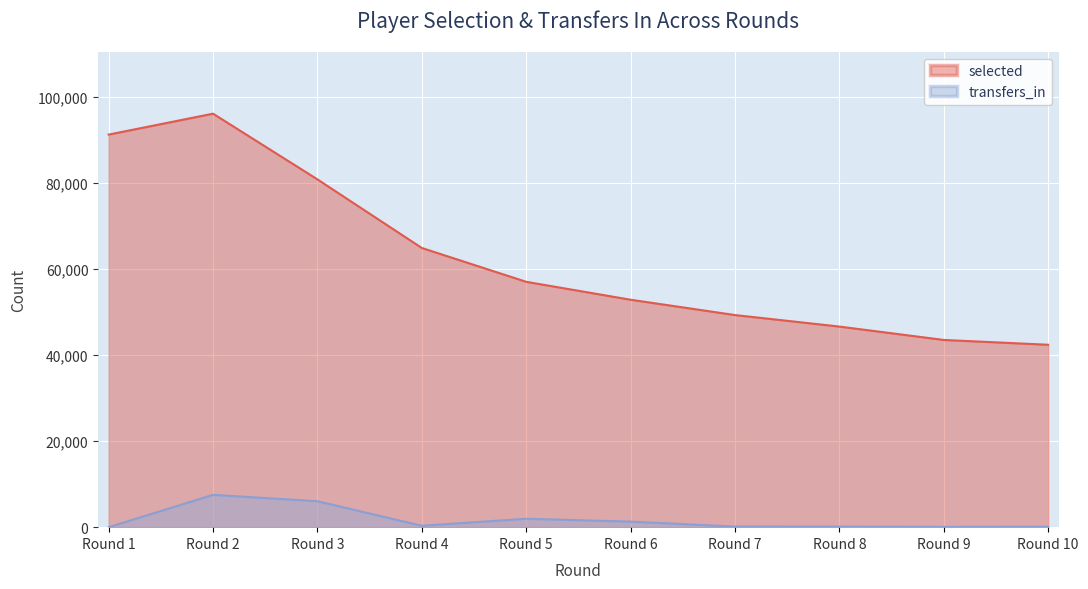

What is the sum of the transfers_in values at Round 5 and Round 10?

2052